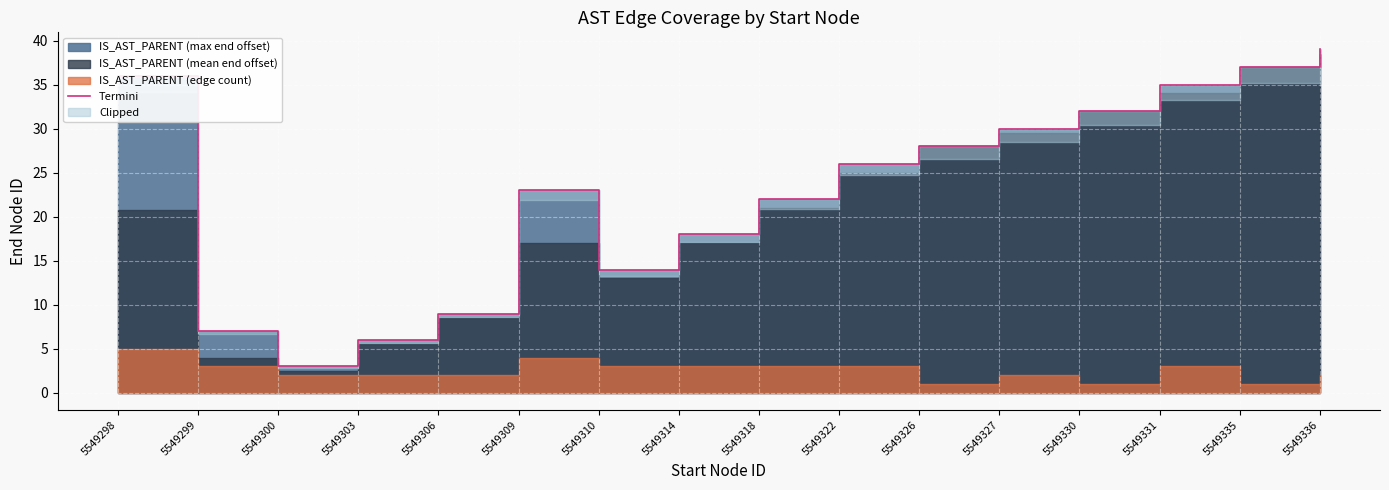

Which has a higher value, 5549335 or 5549318?

5549335